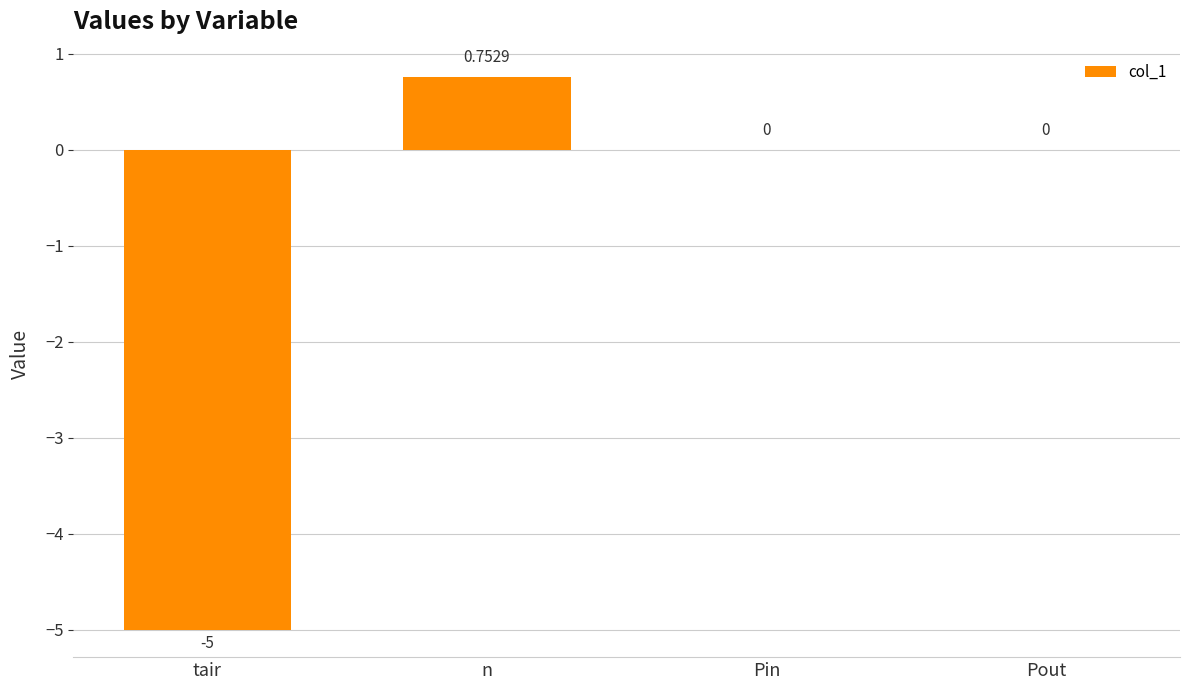

Which category has the highest value across all series?

n